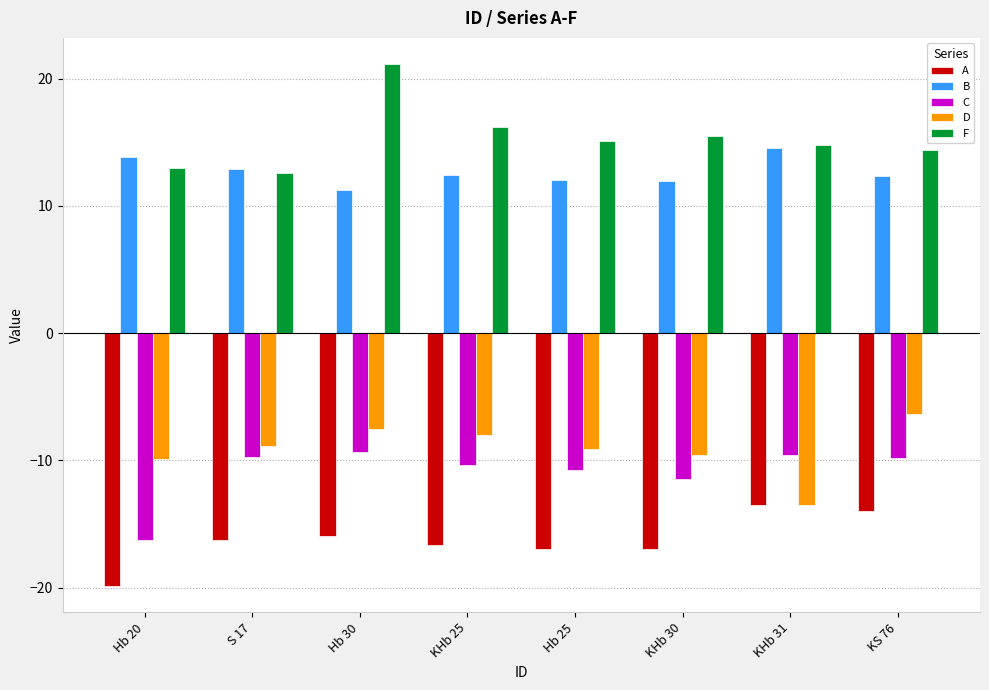

What is the difference between the maximum and minimum values in the D series?

7.2